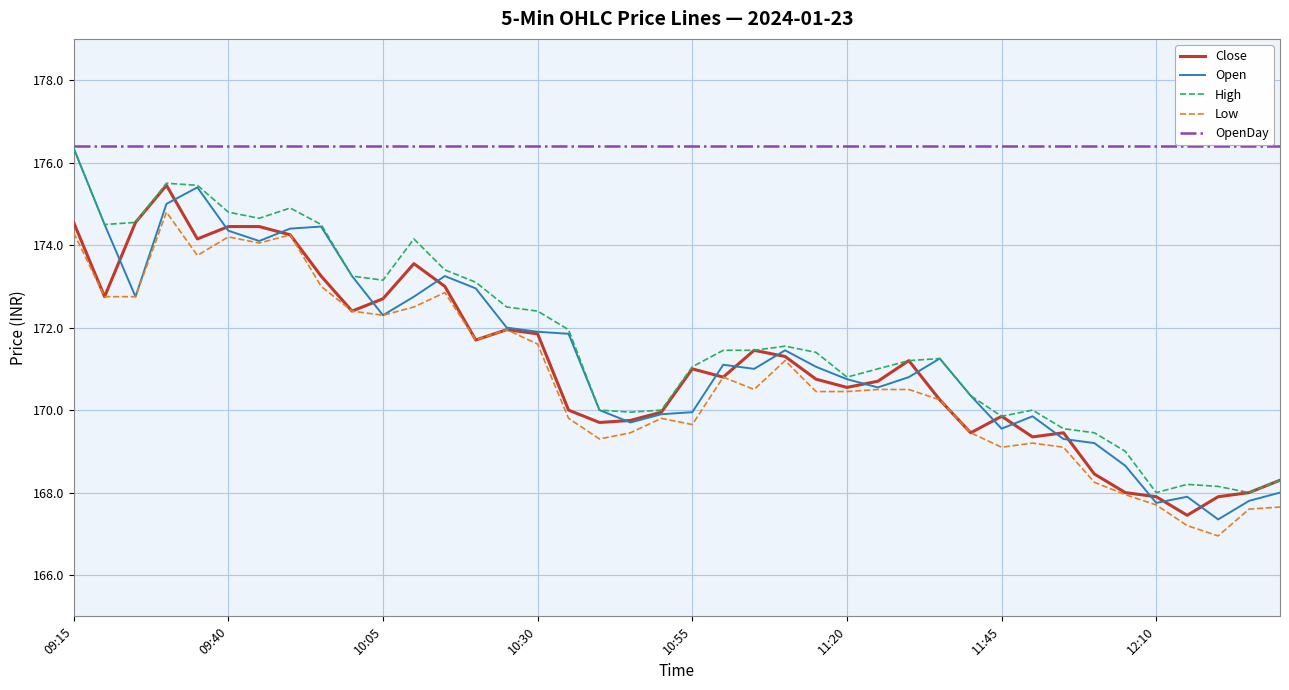

Which series has the largest total across all categories?

OpenDay